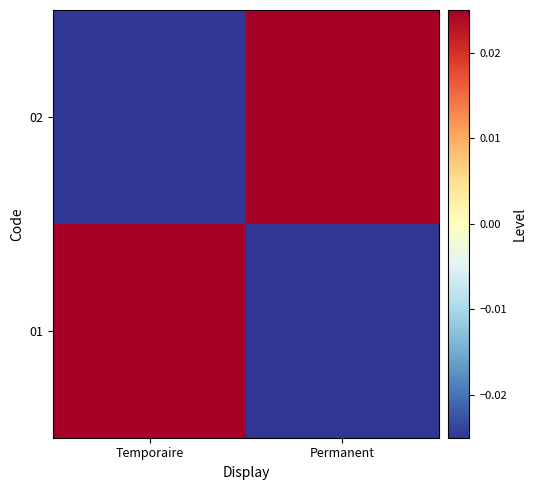

At how many categories does at least one series exceed 0?

2